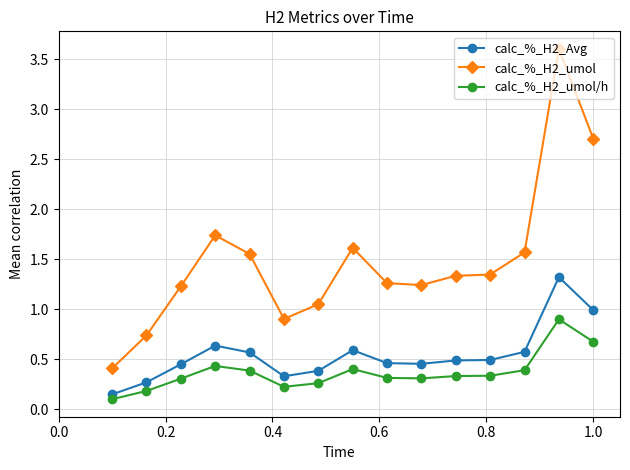

True or false: calc_%_H2_umol/h has more than 1 points higher than both neighbors.

True